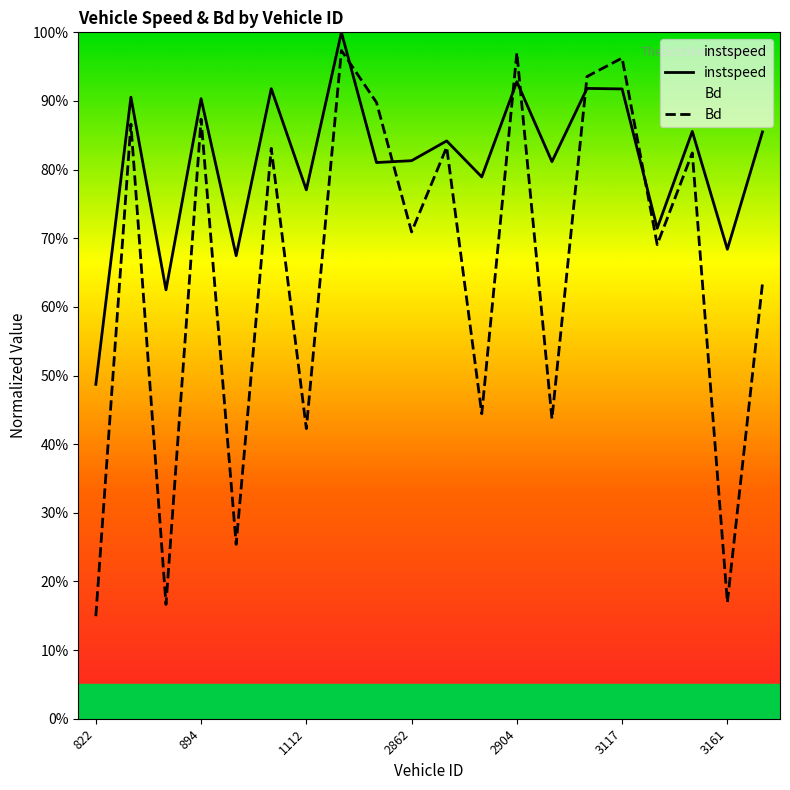

At which category is the sum across all series the highest?

7